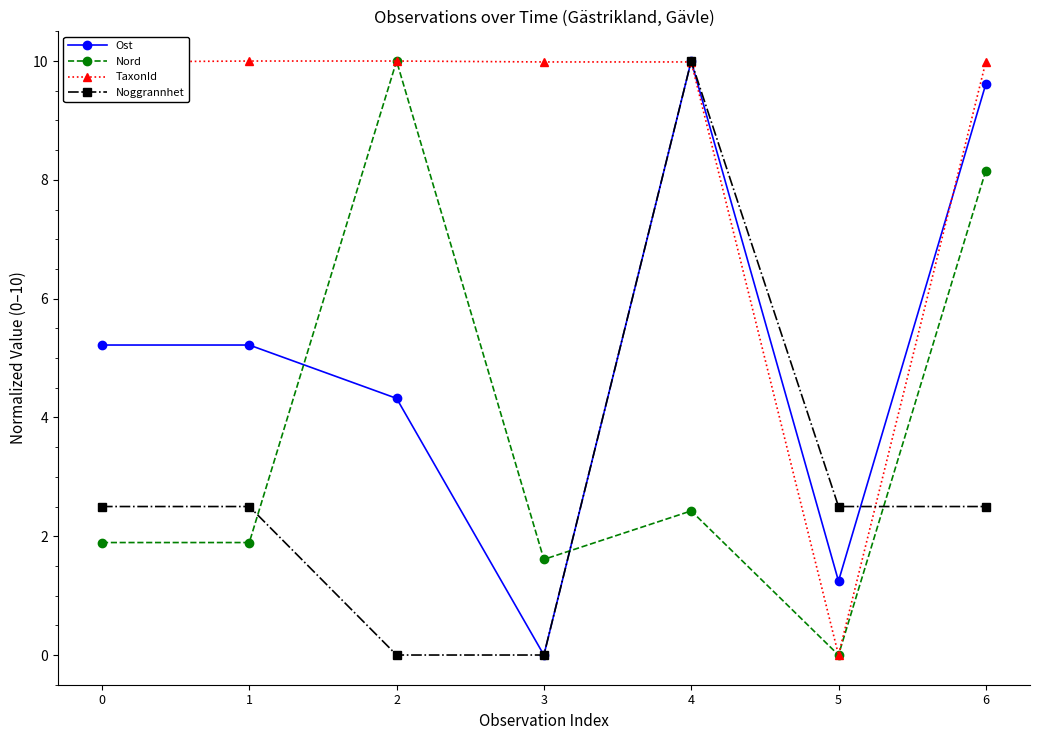

At 1, list the series in order from smallest to largest.

Nord, Noggrannhet, Ost, TaxonId